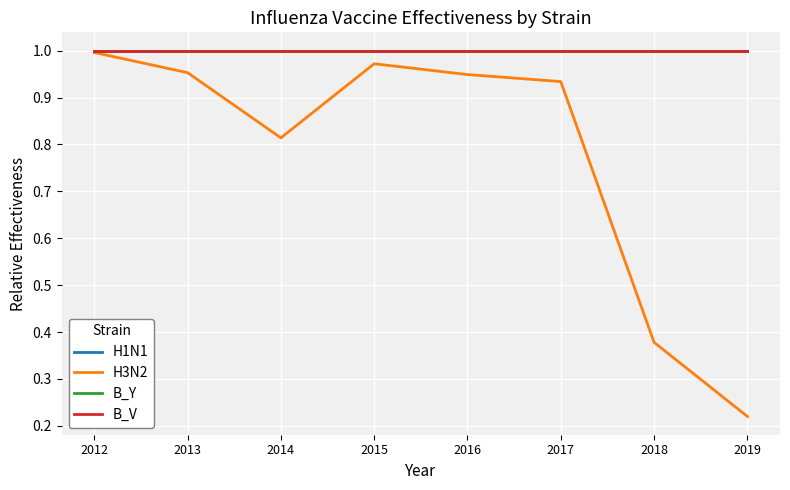

True or false: B_V and H1N1 intersect in this chart.

False